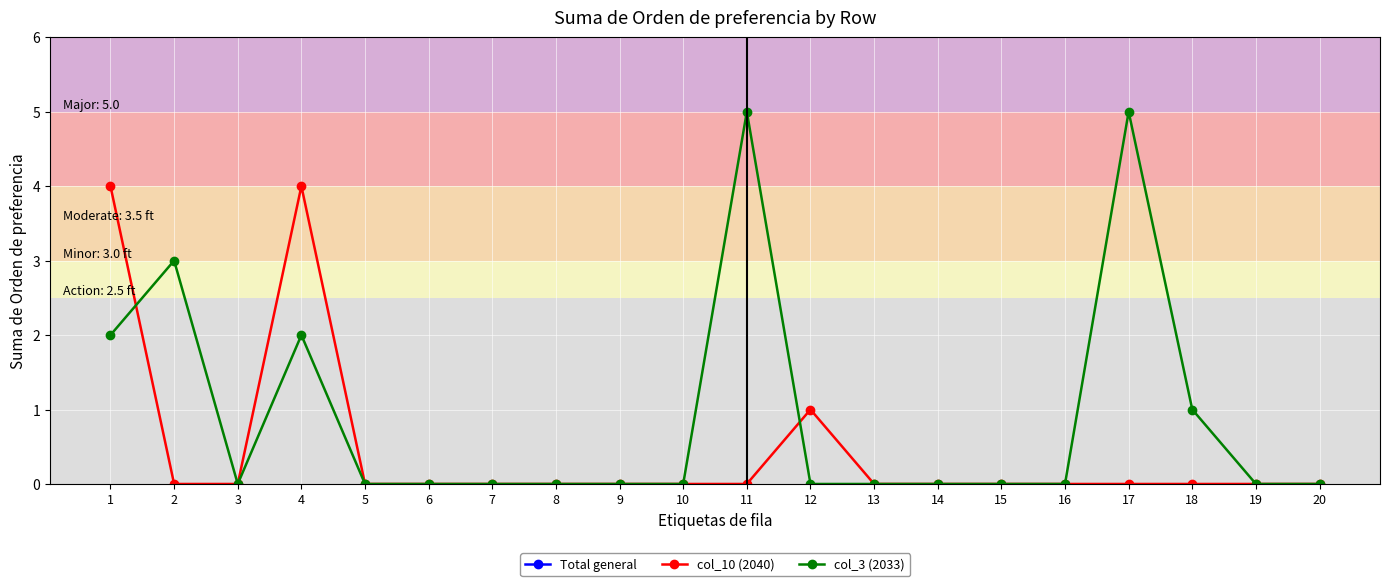

What is the total value across all series at 19?

15